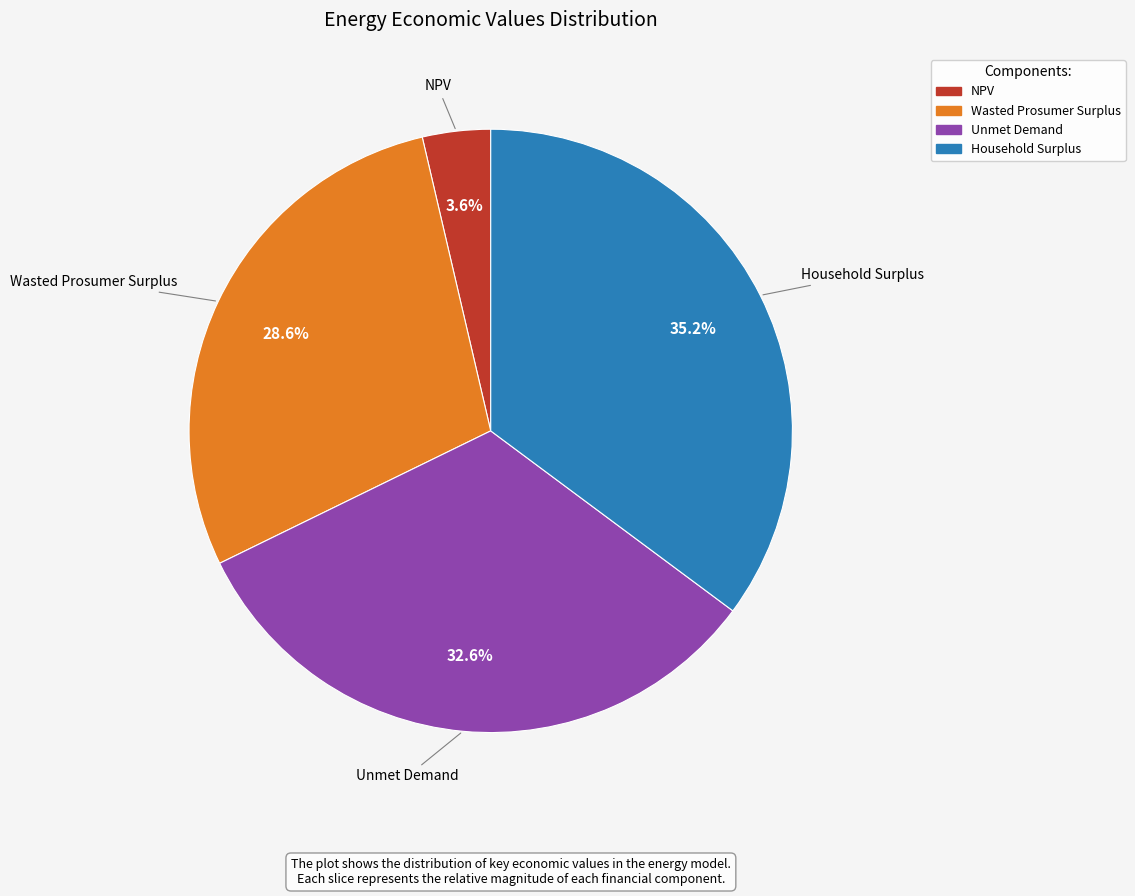

How many segments does this pie chart have?

4